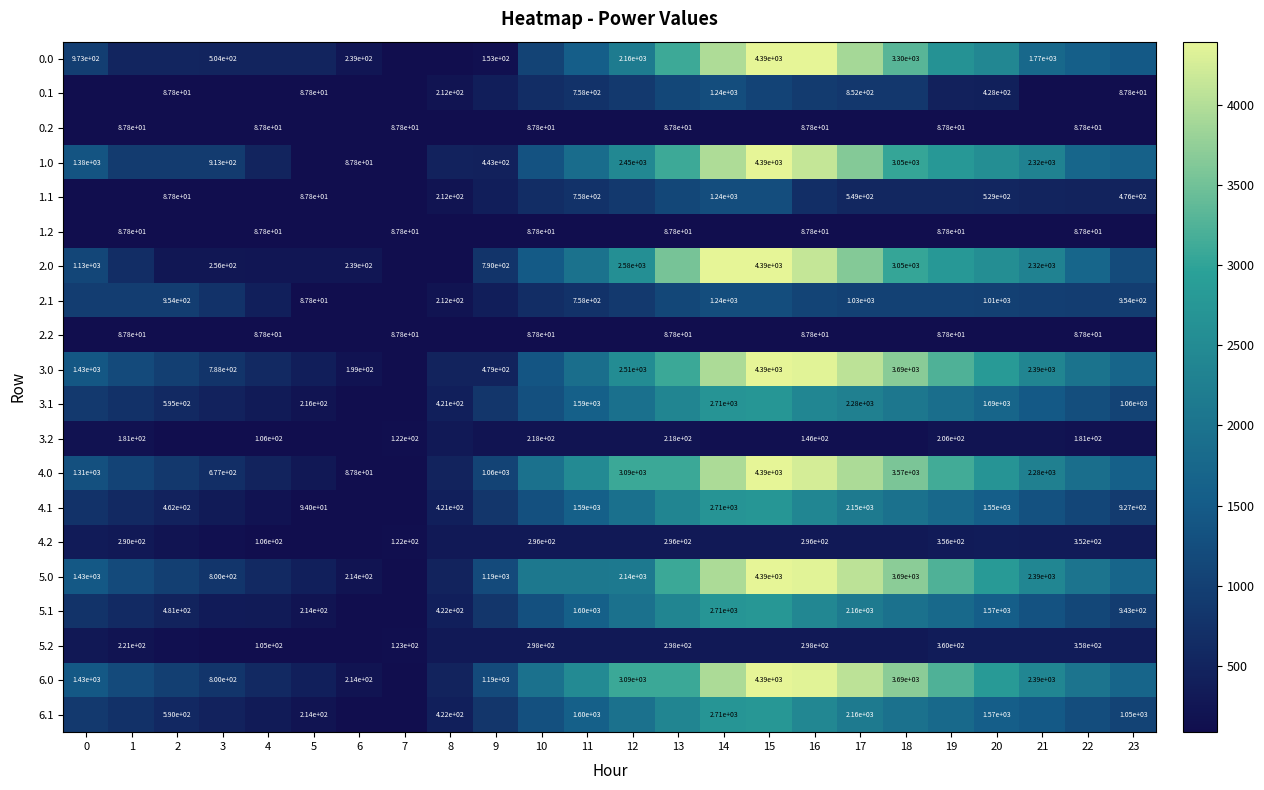

At which category is the sum across all series the highest?

15